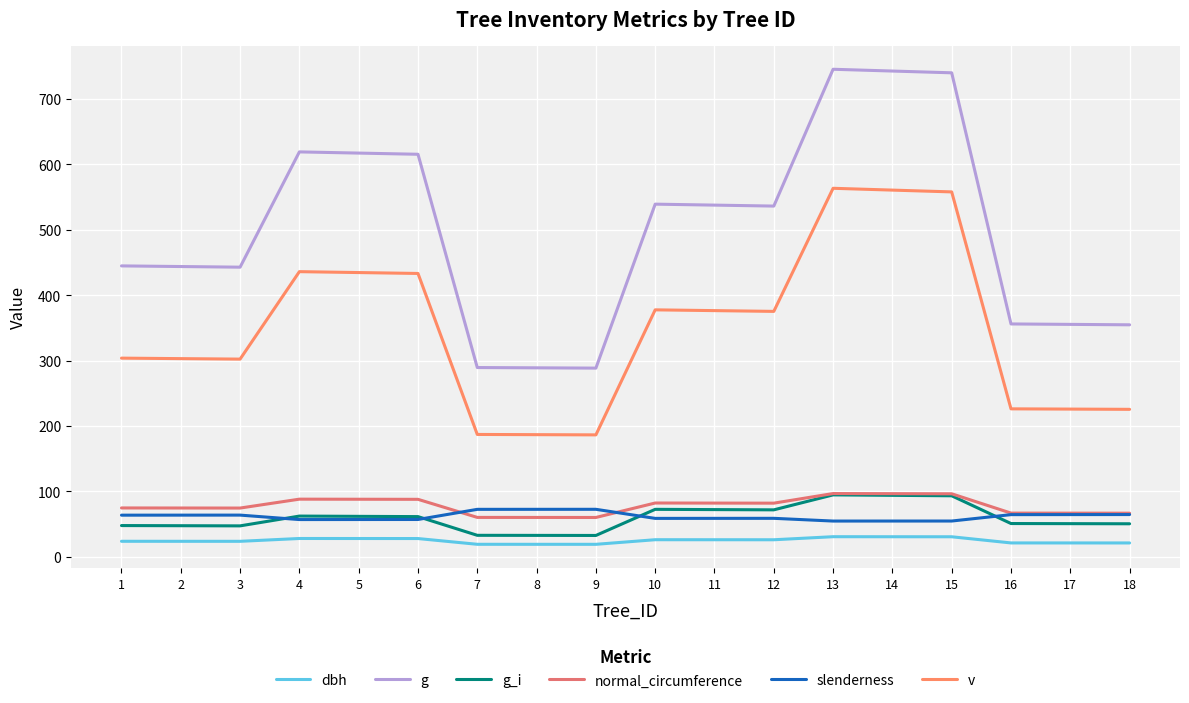

Between 18 and 10, which is larger?

10